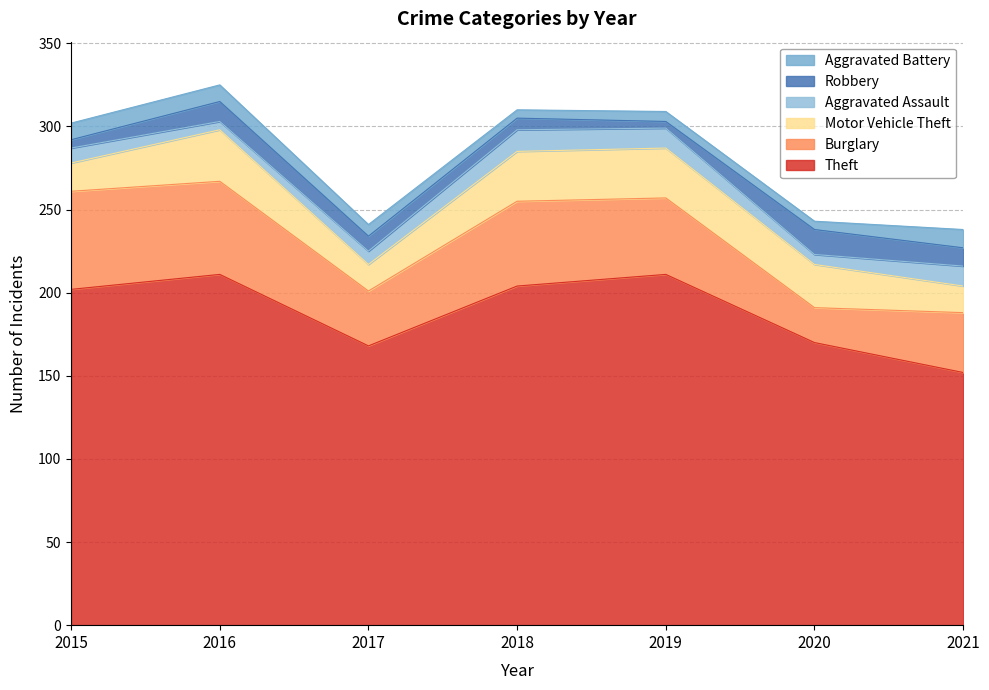

At how many categories does at least one series exceed 206?

2